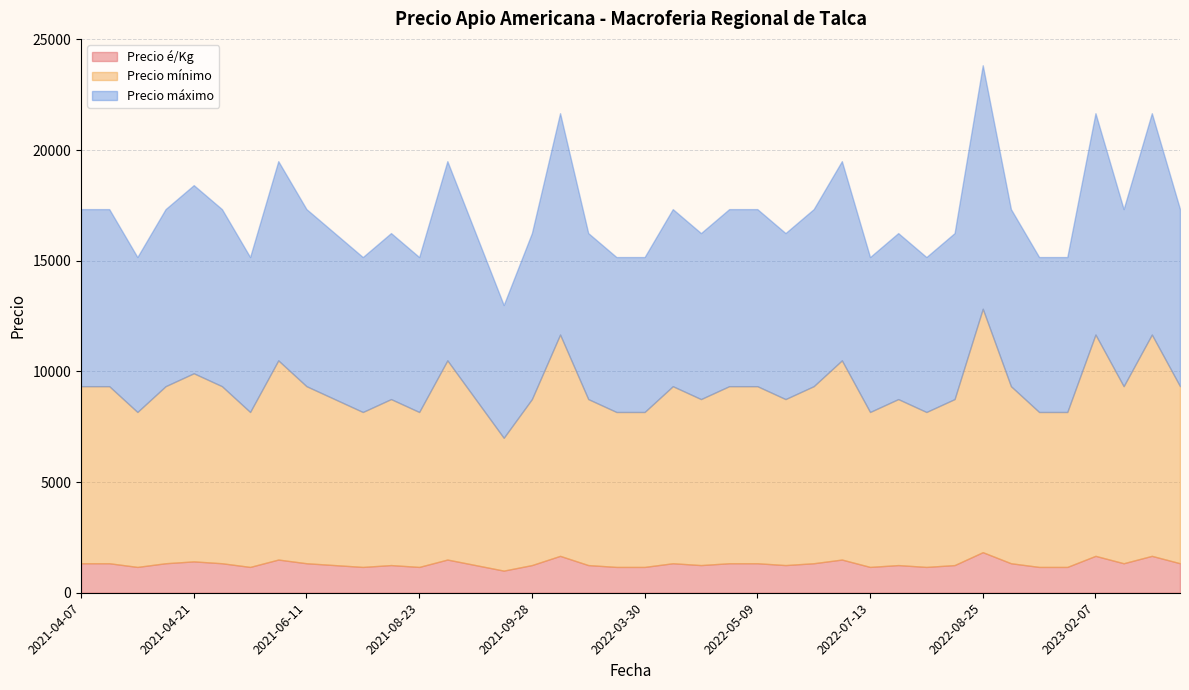

How many lines are shown in the chart?

3